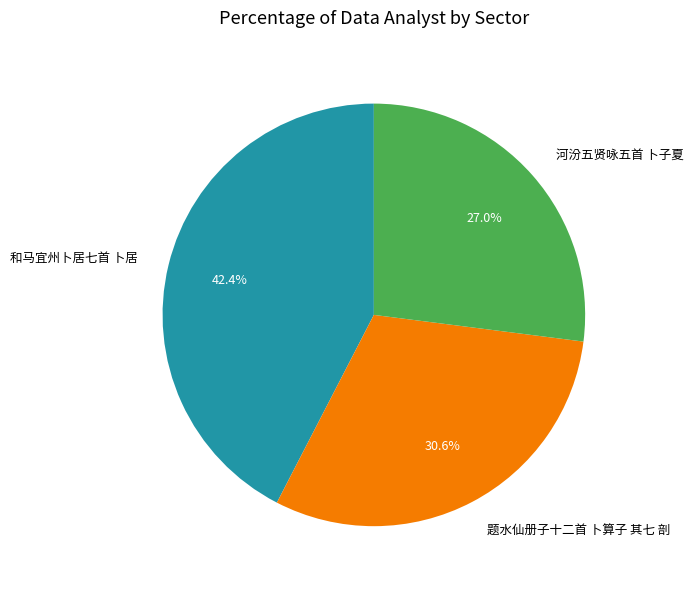

True or false: 题水仙册子十二首 卜算子 其七 剖 accounts for 44% of the total.

False